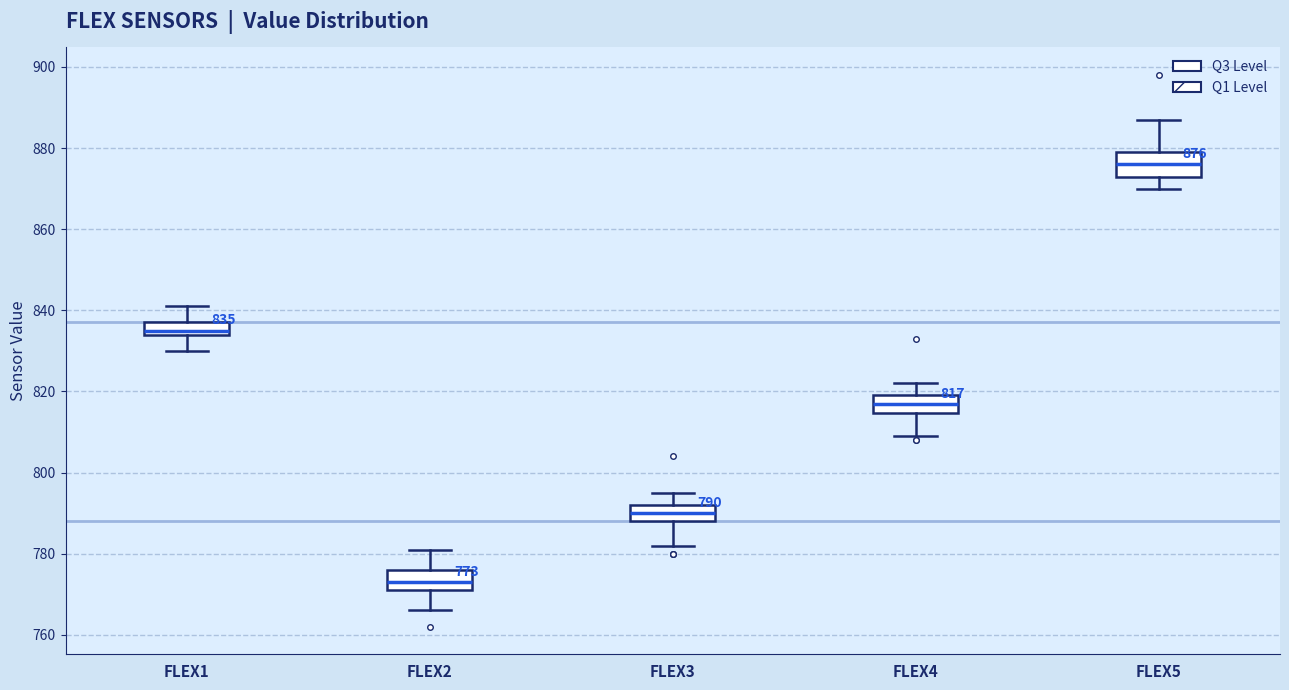

Which box's median line is the highest?

FLEX5